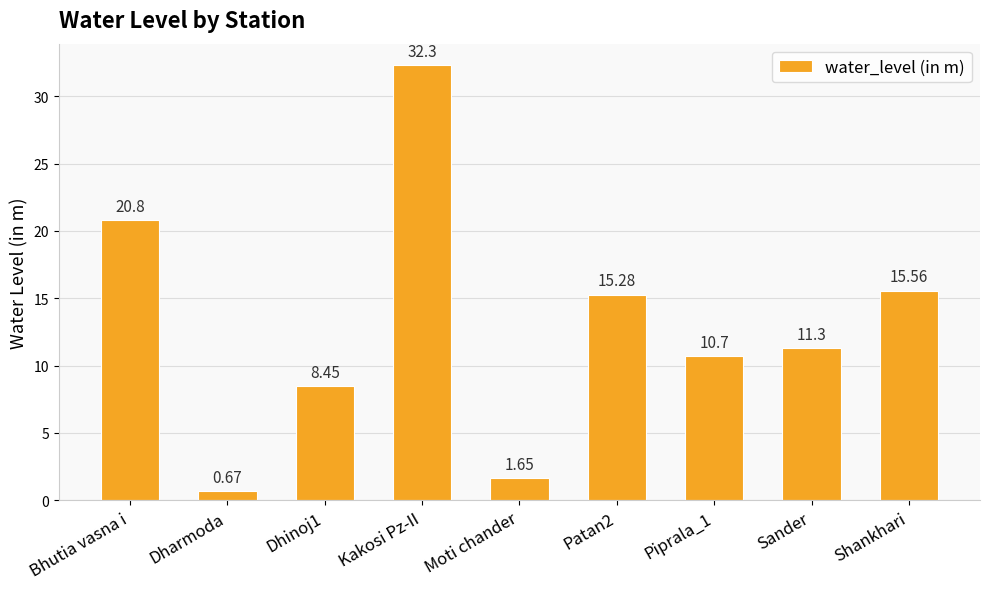

Rank the categories by value from highest to lowest.

Kakosi Pz-II, Bhutia vasna i, Shankhari, Patan2, Sander, Piprala_1, Dhinoj1, Moti chander, Dharmoda